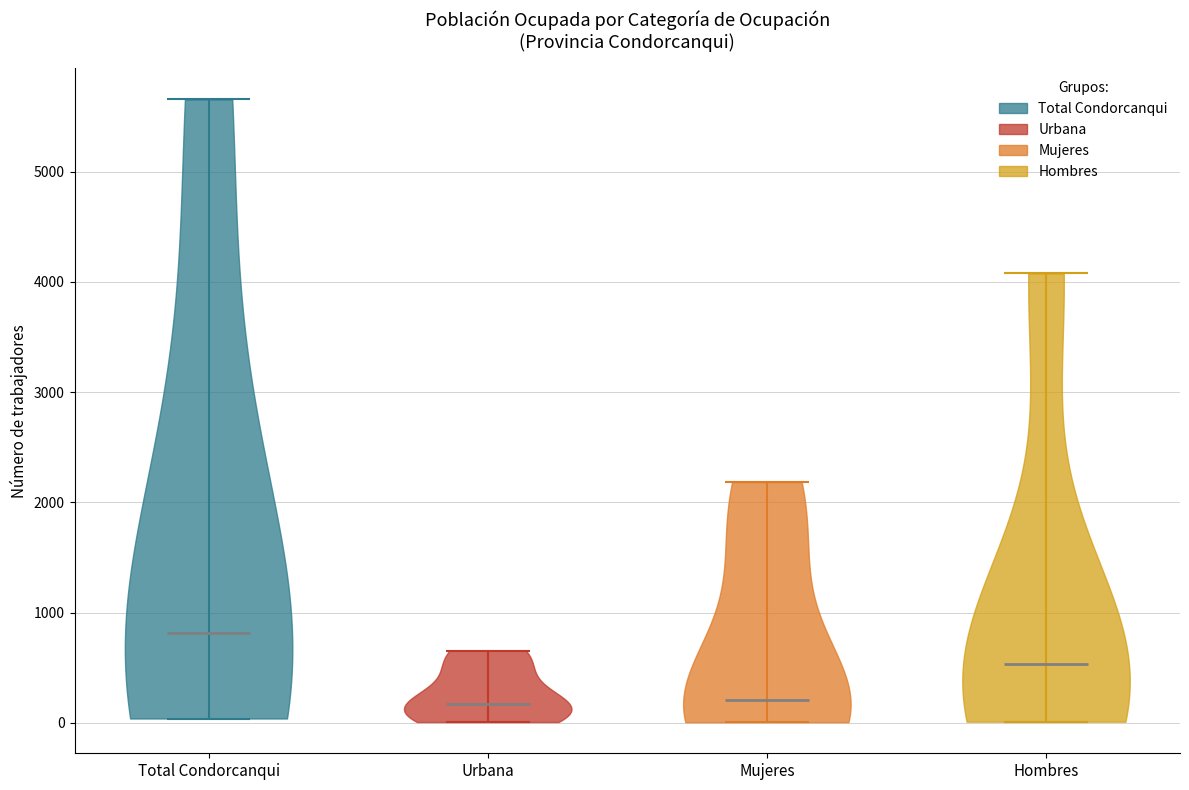

Reading left to right, read every violin against the y-axis: where its median line is, and the lowest and highest points it reaches. The values are not printed on the chart, so give them approximately, as read against the axis.

Total Condorcanqui: median line 800, lowest point 0, highest point 5700
Urbana: median line 200, lowest point 0, highest point 700
Mujeres: median line 200, lowest point 0, highest point 2200
Hombres: median line 500, lowest point 0, highest point 4100